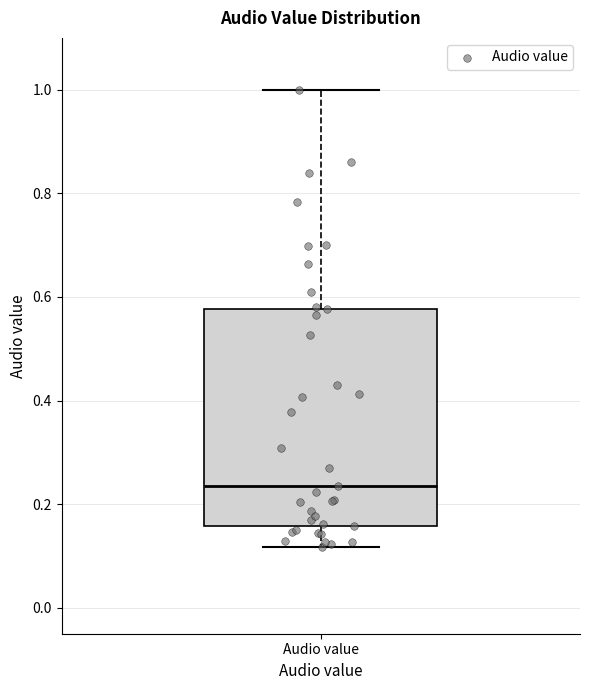

Read this box plot against the y-axis: the position of the median line, the range covered by the box, and the ends of both whiskers. The values are not printed on the chart, so give them approximately, as read against the axis.

median 0.24, box 0.16 to 0.58, whiskers 0.12 to 1.00